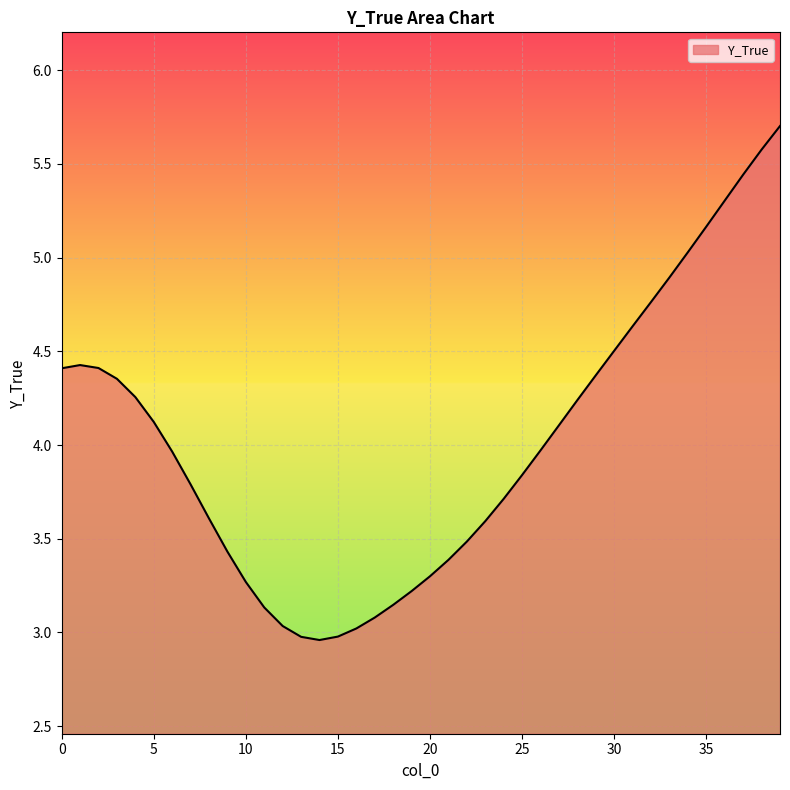

What is the difference between the maximum and minimum values?

2.7